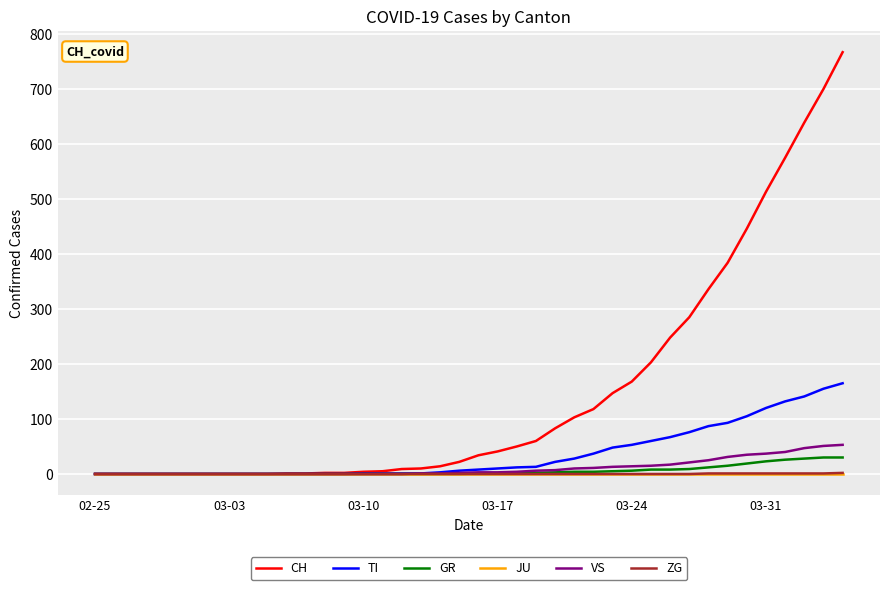

Which series has the largest total across all categories?

CH